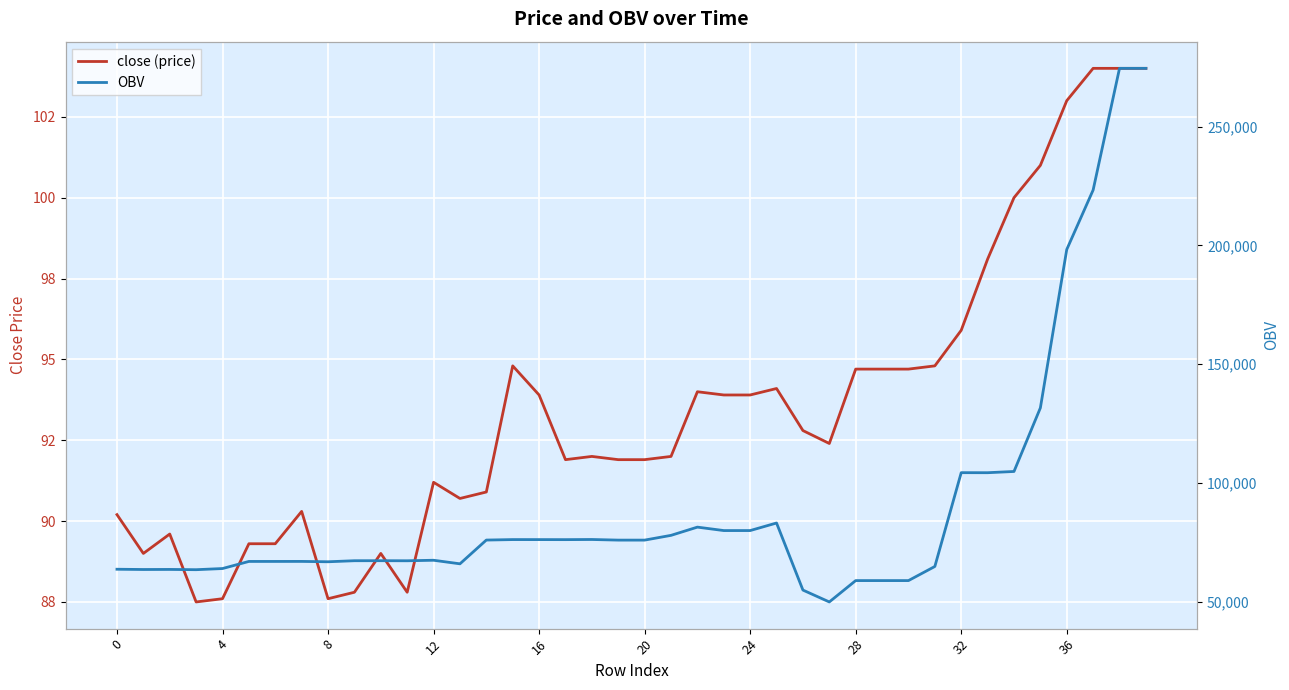

How many lines are shown in the chart?

2